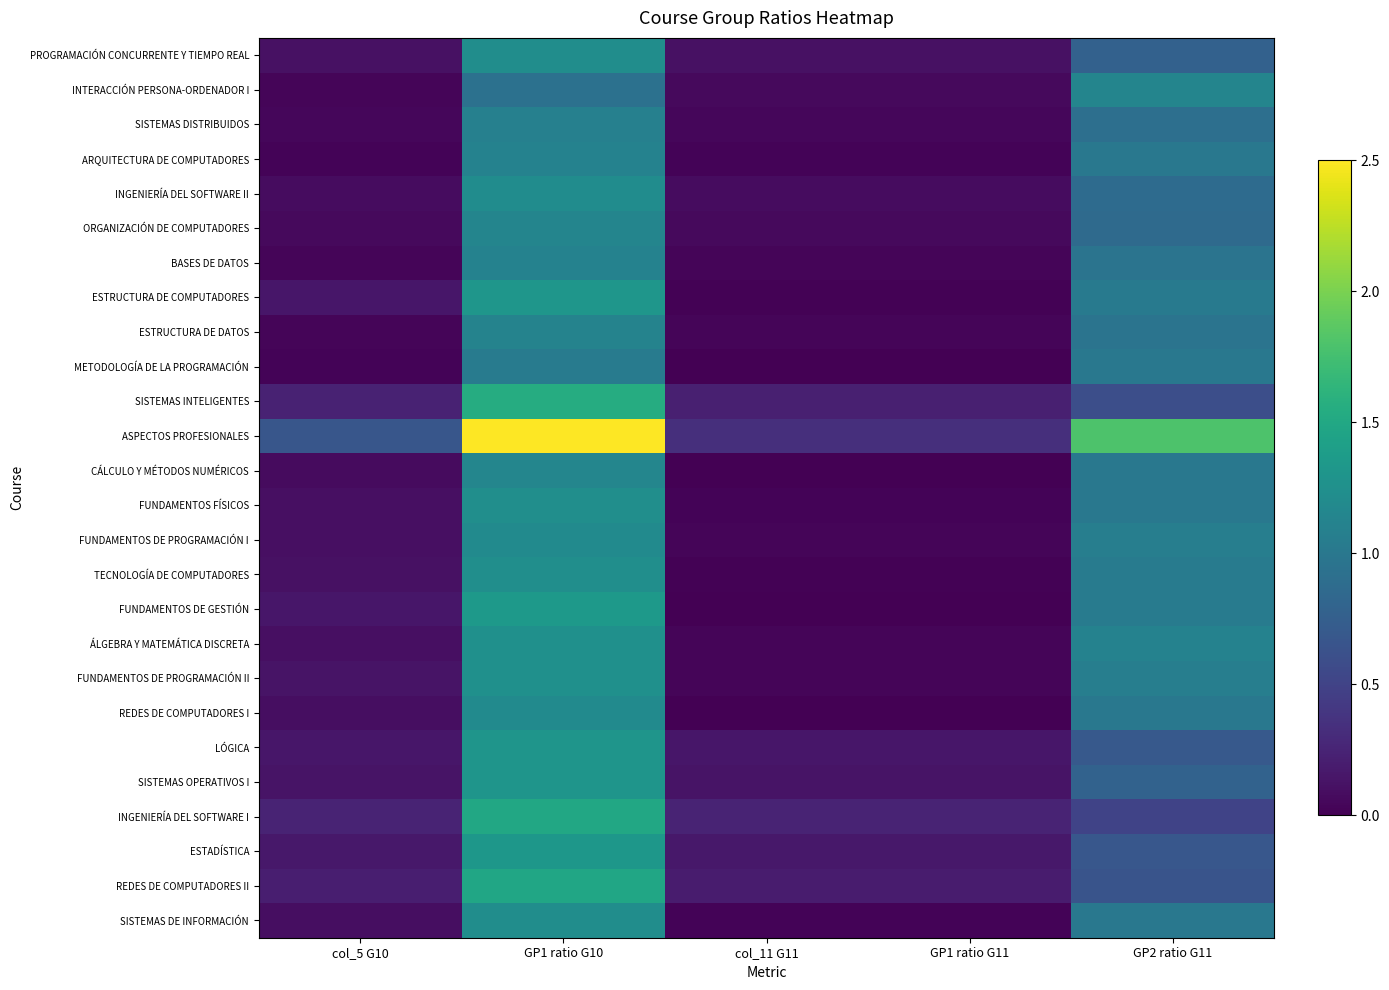

Reading right to left, extract all data points from this chart.

PROGRAMACIÓN CONCURRENTE Y TIEMPO REAL: GP2 ratio G11=0.8	GP1 ratio G11=0.1	col_11 G11=0.1	GP1 ratio G10=1.2	col_5 G10=0.1
INTERACCIÓN PERSONA-ORDENADOR I: GP2 ratio G11=1.1	GP1 ratio G11=0.1	col_11 G11=0.1	GP1 ratio G10=0.9	col_5 G10=0.0
SISTEMAS DISTRIBUIDOS: GP2 ratio G11=0.9	GP1 ratio G11=0.0	col_11 G11=0.0	GP1 ratio G10=1.1	col_5 G10=0.0
ARQUITECTURA DE COMPUTADORES: GP2 ratio G11=1.0	GP1 ratio G11=0.0	col_11 G11=0.0	GP1 ratio G10=1.1	col_5 G10=0.0
INGENIERÍA DEL SOFTWARE II: GP2 ratio G11=0.9	GP1 ratio G11=0.1	col_11 G11=0.1	GP1 ratio G10=1.2	col_5 G10=0.1
ORGANIZACIÓN DE COMPUTADORES: GP2 ratio G11=0.9	GP1 ratio G11=0.1	col_11 G11=0.1	GP1 ratio G10=1.1	col_5 G10=0.1
BASES DE DATOS: GP2 ratio G11=1.0	GP1 ratio G11=0.0	col_11 G11=0.0	GP1 ratio G10=1.1	col_5 G10=0.0
ESTRUCTURA DE COMPUTADORES: GP2 ratio G11=1.0	GP1 ratio G11=0.0	col_11 G11=0.0	GP1 ratio G10=1.3	col_5 G10=0.2
ESTRUCTURA DE DATOS: GP2 ratio G11=1.0	GP1 ratio G11=0.0	col_11 G11=0.0	GP1 ratio G10=1.1	col_5 G10=0.0
METODOLOGÍA DE LA PROGRAMACIÓN: GP2 ratio G11=1.0	GP1 ratio G11=0.0	col_11 G11=0.0	GP1 ratio G10=1.0	col_5 G10=0.0
SISTEMAS INTELIGENTES: GP2 ratio G11=0.6	GP1 ratio G11=0.2	col_11 G11=0.2	GP1 ratio G10=1.6	col_5 G10=0.2
ASPECTOS PROFESIONALES: GP2 ratio G11=1.8	GP1 ratio G11=0.3	col_11 G11=0.3	GP1 ratio G10=2.5	col_5 G10=0.7
CÁLCULO Y MÉTODOS NUMÉRICOS: GP2 ratio G11=1.0	GP1 ratio G11=0.0	col_11 G11=0.0	GP1 ratio G10=1.1	col_5 G10=0.1
FUNDAMENTOS FÍSICOS: GP2 ratio G11=1.0	GP1 ratio G11=0.0	col_11 G11=0.0	GP1 ratio G10=1.2	col_5 G10=0.1
FUNDAMENTOS DE PROGRAMACIÓN I: GP2 ratio G11=1.1	GP1 ratio G11=0.0	col_11 G11=0.0	GP1 ratio G10=1.2	col_5 G10=0.1
TECNOLOGÍA DE COMPUTADORES: GP2 ratio G11=1.0	GP1 ratio G11=0.0	col_11 G11=0.0	GP1 ratio G10=1.2	col_5 G10=0.1
FUNDAMENTOS DE GESTIÓN: GP2 ratio G11=1.0	GP1 ratio G11=0.0	col_11 G11=0.0	GP1 ratio G10=1.3	col_5 G10=0.2
ÁLGEBRA Y MATEMÁTICA DISCRETA: GP2 ratio G11=1.1	GP1 ratio G11=0.0	col_11 G11=0.0	GP1 ratio G10=1.2	col_5 G10=0.1
FUNDAMENTOS DE PROGRAMACIÓN II: GP2 ratio G11=1.1	GP1 ratio G11=0.0	col_11 G11=0.0	GP1 ratio G10=1.3	col_5 G10=0.1
REDES DE COMPUTADORES I: GP2 ratio G11=1.0	GP1 ratio G11=0.0	col_11 G11=0.0	GP1 ratio G10=1.2	col_5 G10=0.1
LÓGICA: GP2 ratio G11=0.7	GP1 ratio G11=0.2	col_11 G11=0.2	GP1 ratio G10=1.3	col_5 G10=0.2
SISTEMAS OPERATIVOS I: GP2 ratio G11=0.8	GP1 ratio G11=0.1	col_11 G11=0.1	GP1 ratio G10=1.3	col_5 G10=0.1
INGENIERÍA DEL SOFTWARE I: GP2 ratio G11=0.5	GP1 ratio G11=0.2	col_11 G11=0.2	GP1 ratio G10=1.5	col_5 G10=0.2
ESTADÍSTICA: GP2 ratio G11=0.7	GP1 ratio G11=0.2	col_11 G11=0.2	GP1 ratio G10=1.3	col_5 G10=0.2
REDES DE COMPUTADORES II: GP2 ratio G11=0.7	GP1 ratio G11=0.2	col_11 G11=0.2	GP1 ratio G10=1.5	col_5 G10=0.2
SISTEMAS DE INFORMACIÓN: GP2 ratio G11=1.0	GP1 ratio G11=0.0	col_11 G11=0.0	GP1 ratio G10=1.2	col_5 G10=0.1